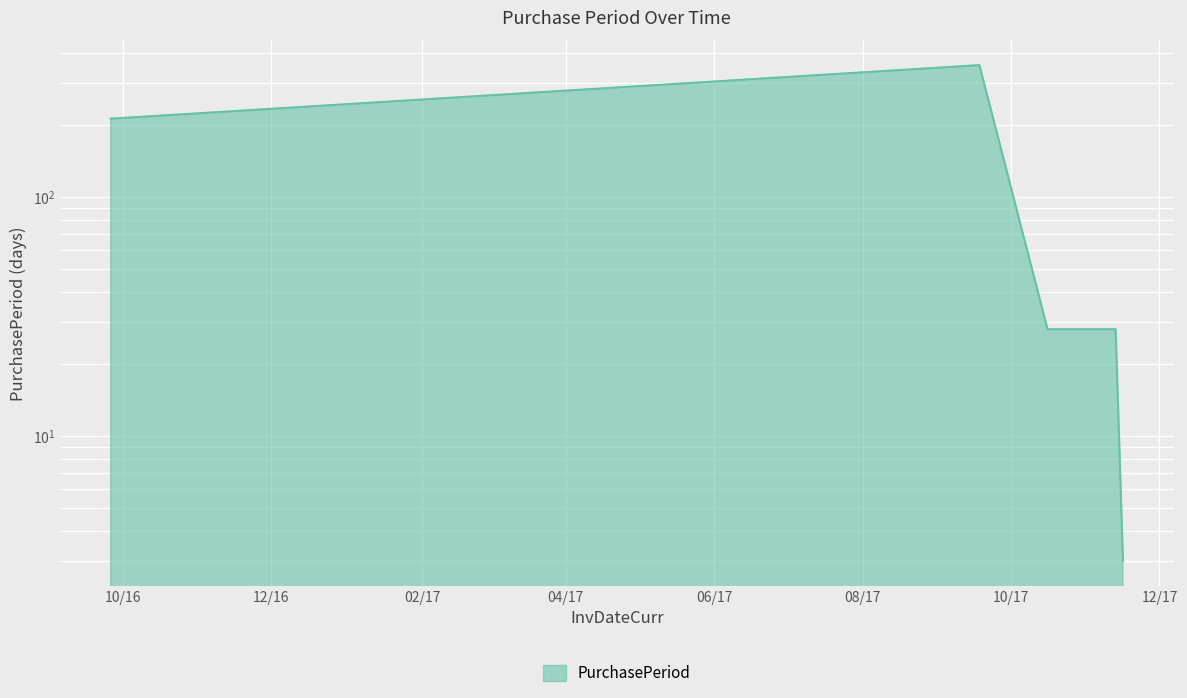

At which category does the chart reach its peak across all series?

2017-09-18